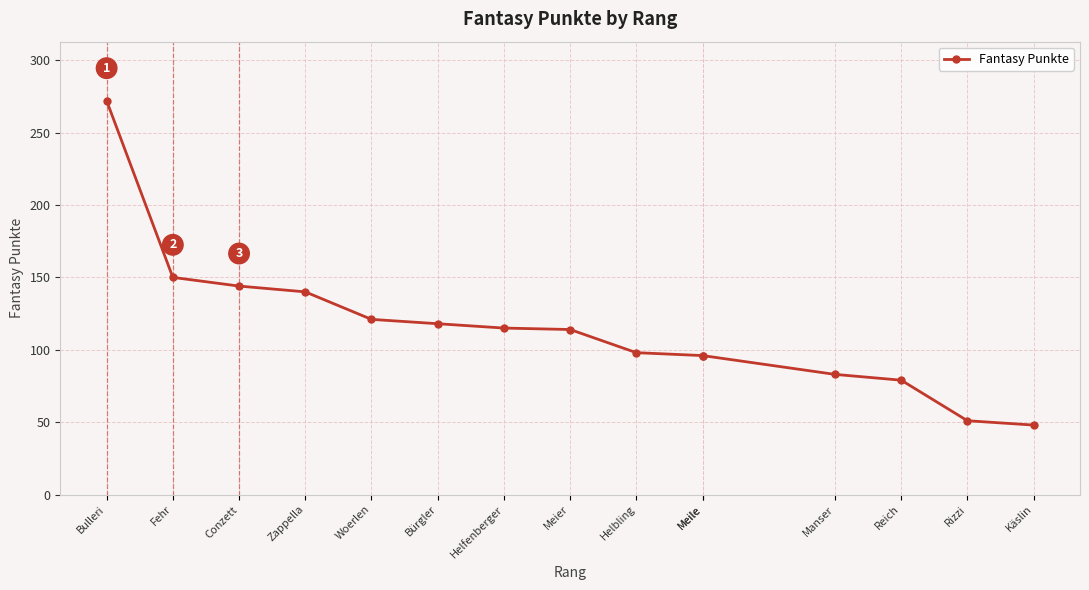

What is the change in value from Fehr to Rizzi?

-99